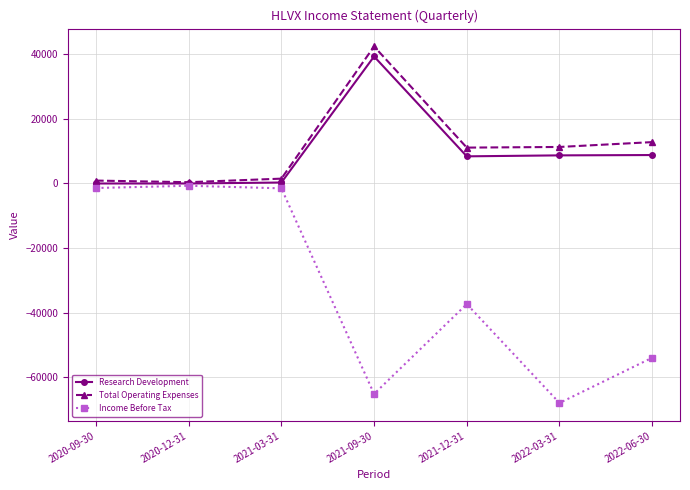

Is the value of Total Operating Expenses at 2022-03-31 greater than the value of Research Development at 2021-03-31?

Yes